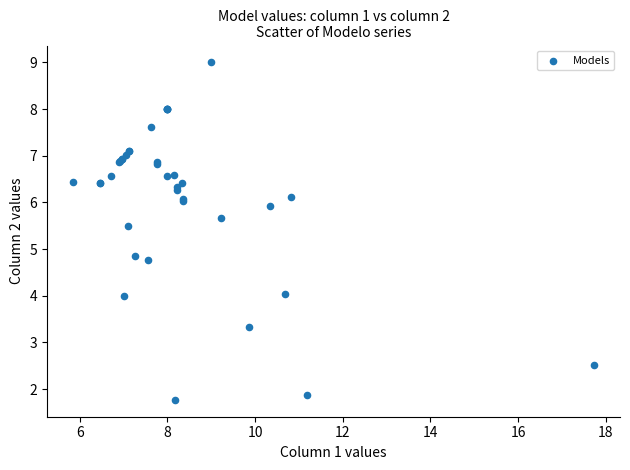

What Y value in the scatter plot is closest to 5?

4.9